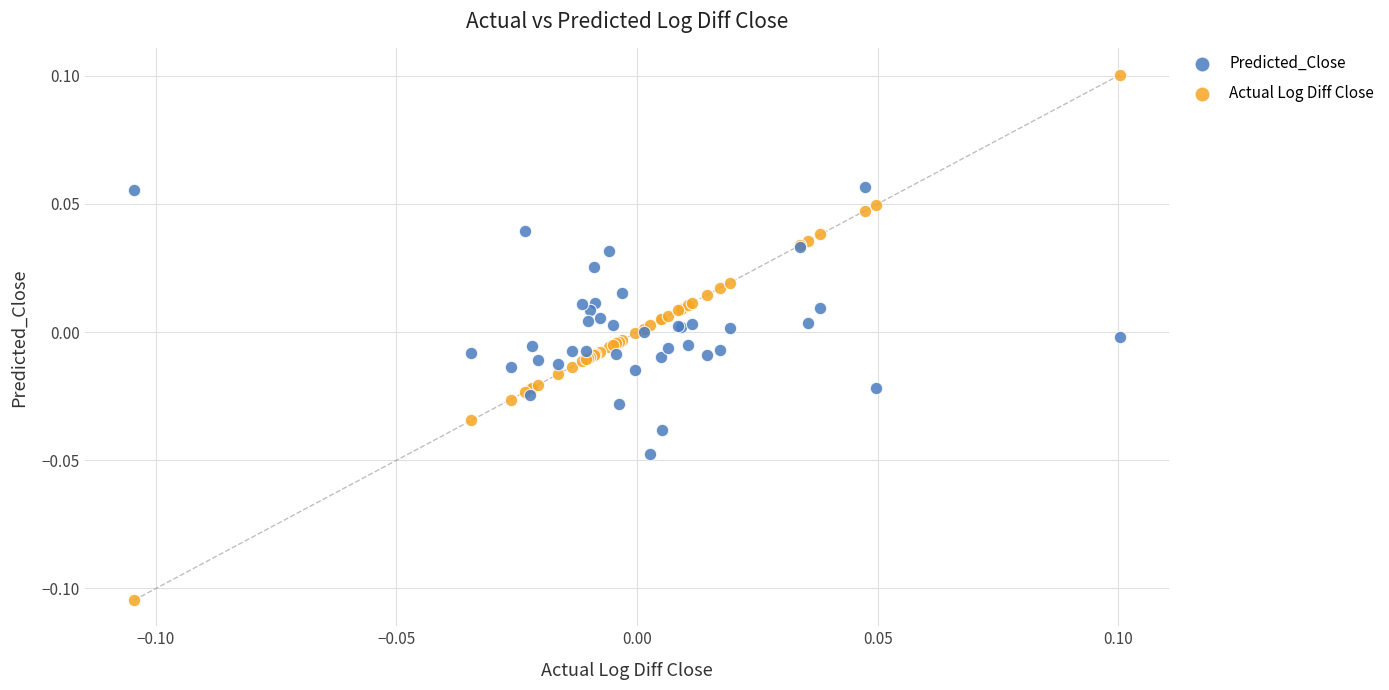

What are all the series names shown in the legend?

Predicted_Close, Actual Log Diff Close